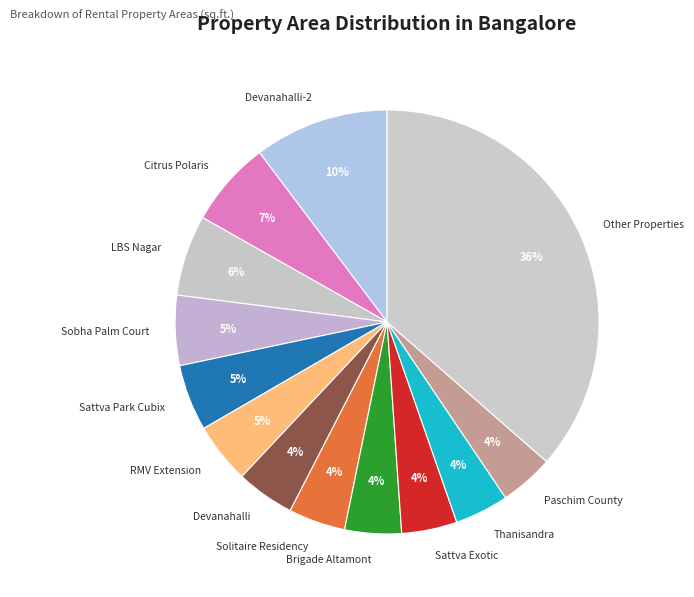

True or false: Sattva Park Cubix accounts for 5% of the total.

True